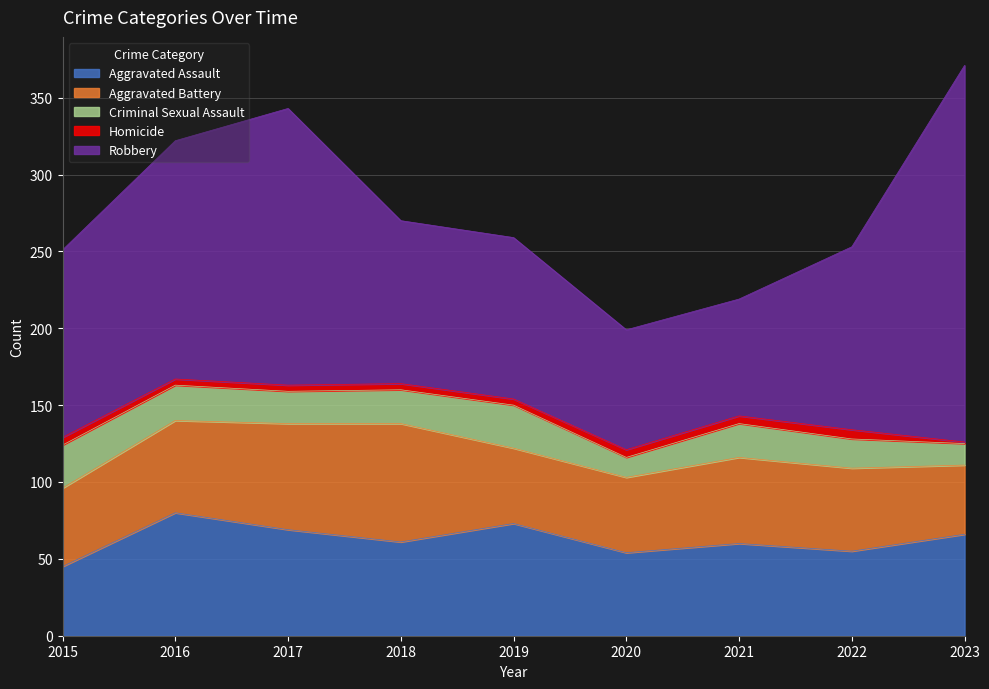

True or false: Aggravated Assault has a value of 98 at 2022.

False